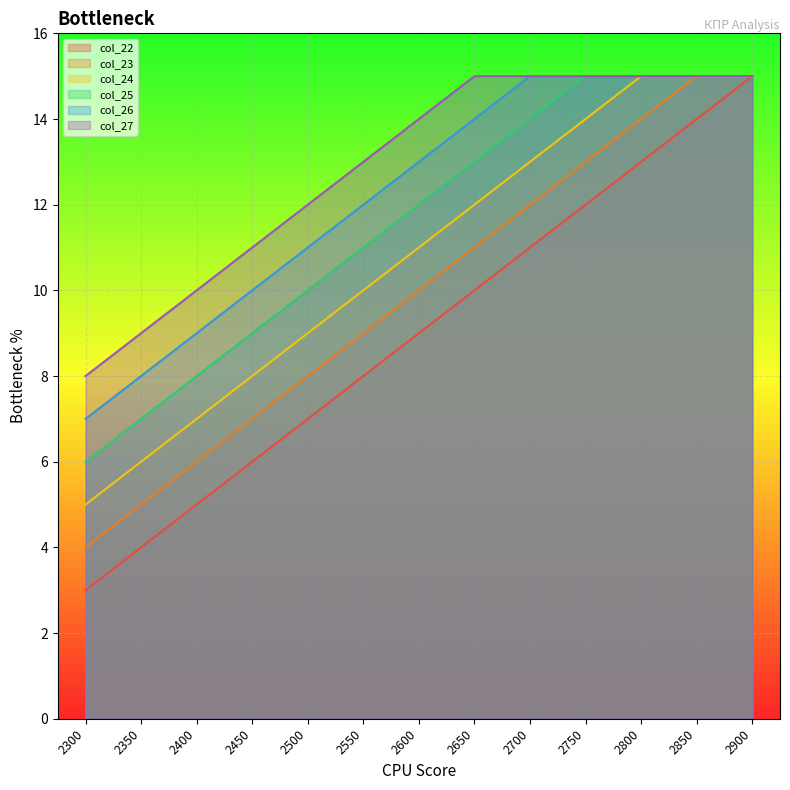

Count the col_24 values in the range 8 to 14.

7